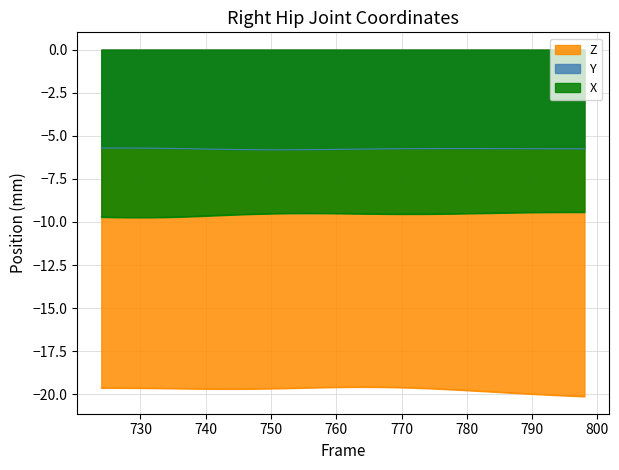

The X series shows -5.0 at 760. True or false?

False